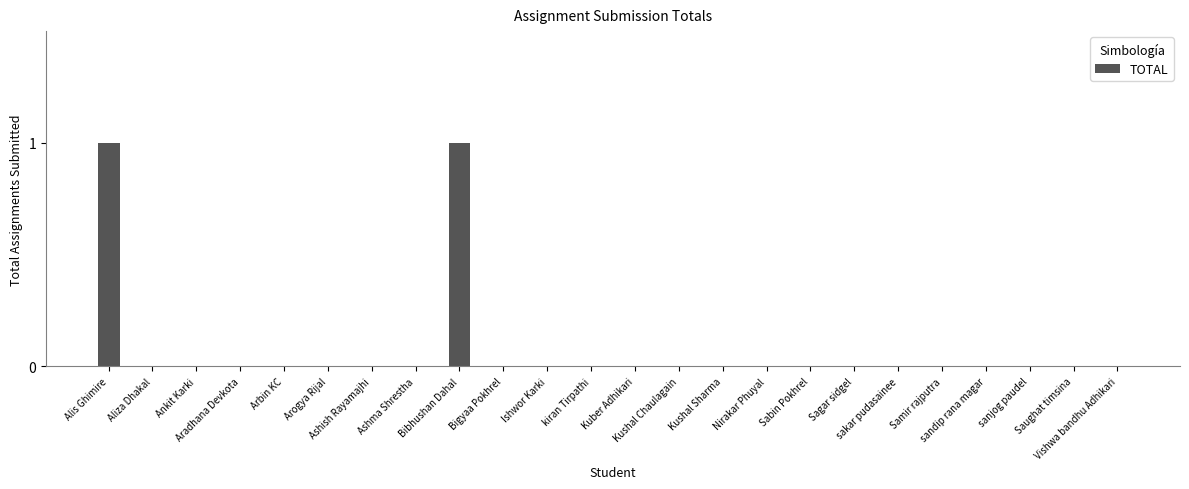

Are the bars grouped side by side (vs. stacked)?

No